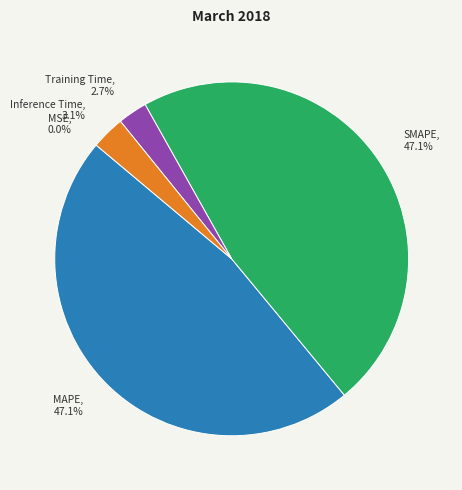

Combined, what portion of the pie is SMAPE and Inference Time?

50.2%